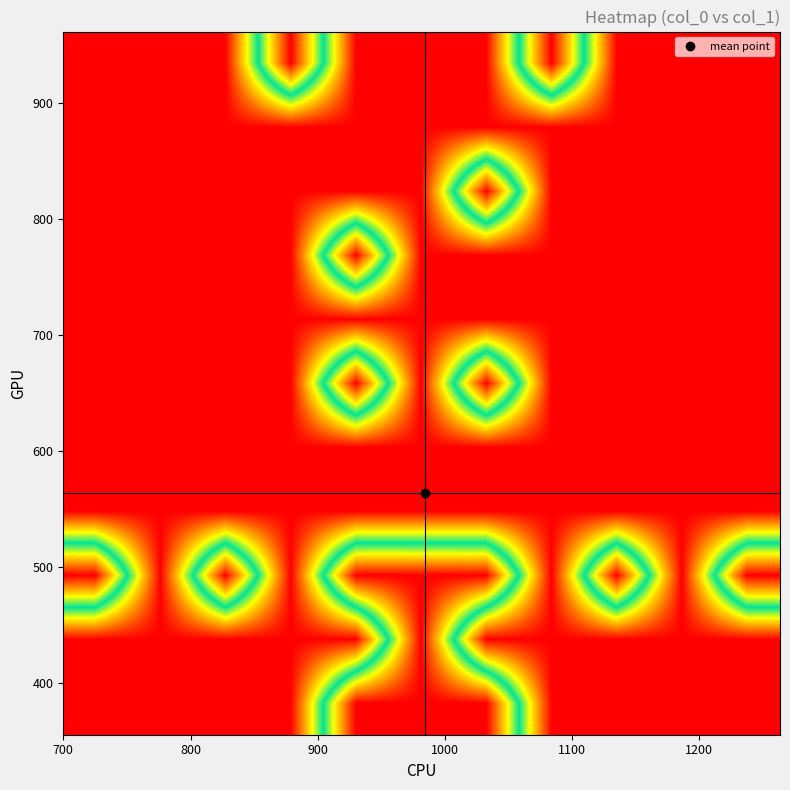

At how many categories does at least one series exceed 1?

9